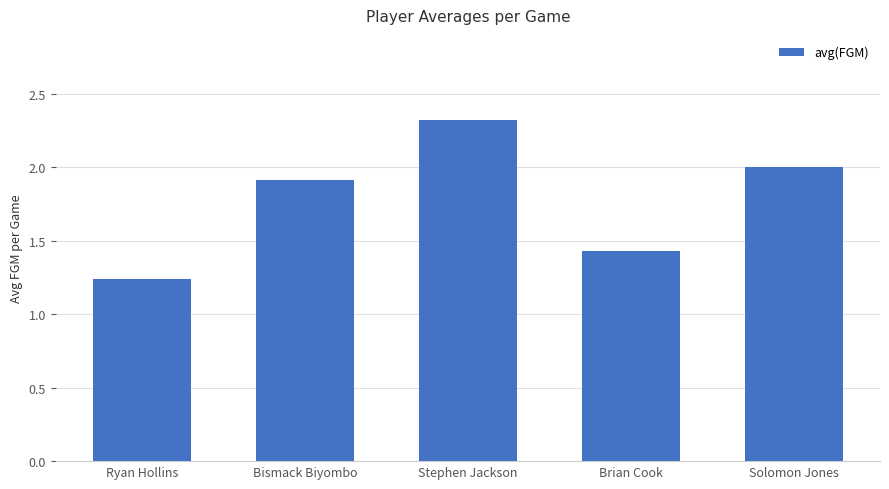

What is the label of the 2nd bar from the right?

Brian Cook